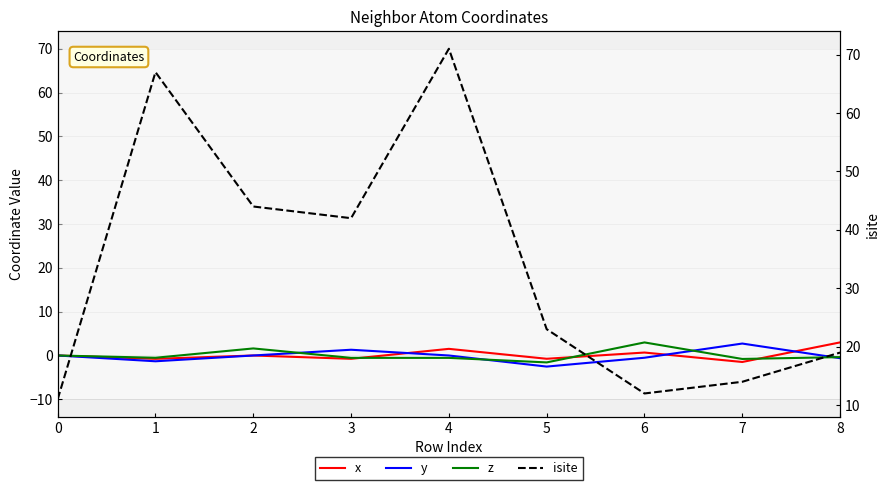

In z, how many points are higher than both neighbors (excluding endpoints)?

2